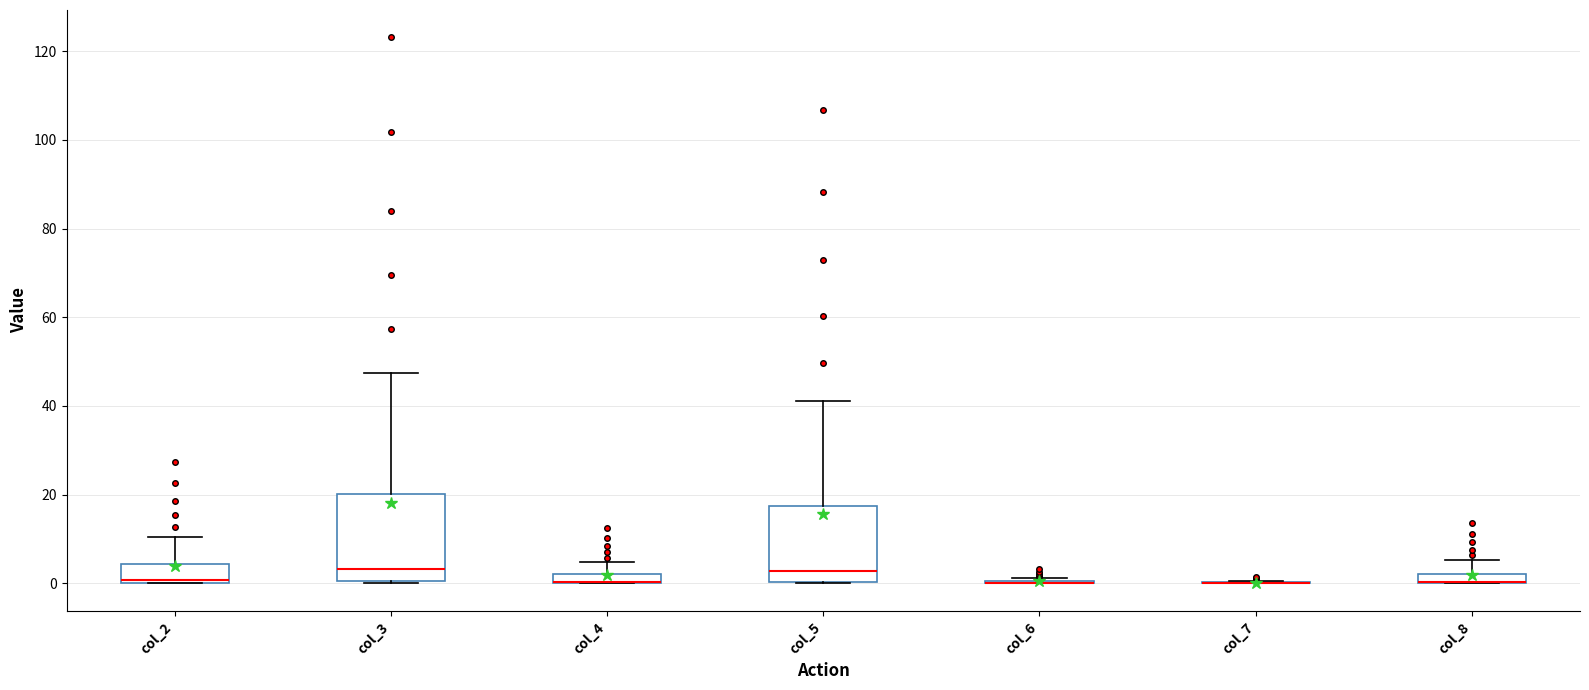

Which box is the tallest, from its lower edge to its upper edge?

col_3